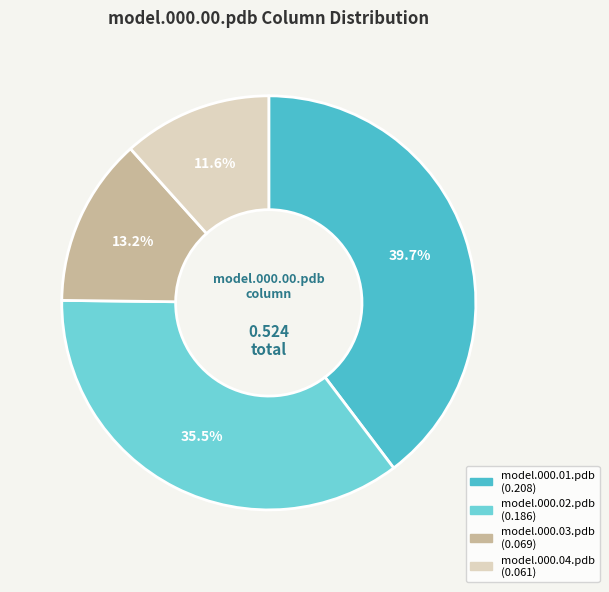

Is there a majority slice in this chart?

No